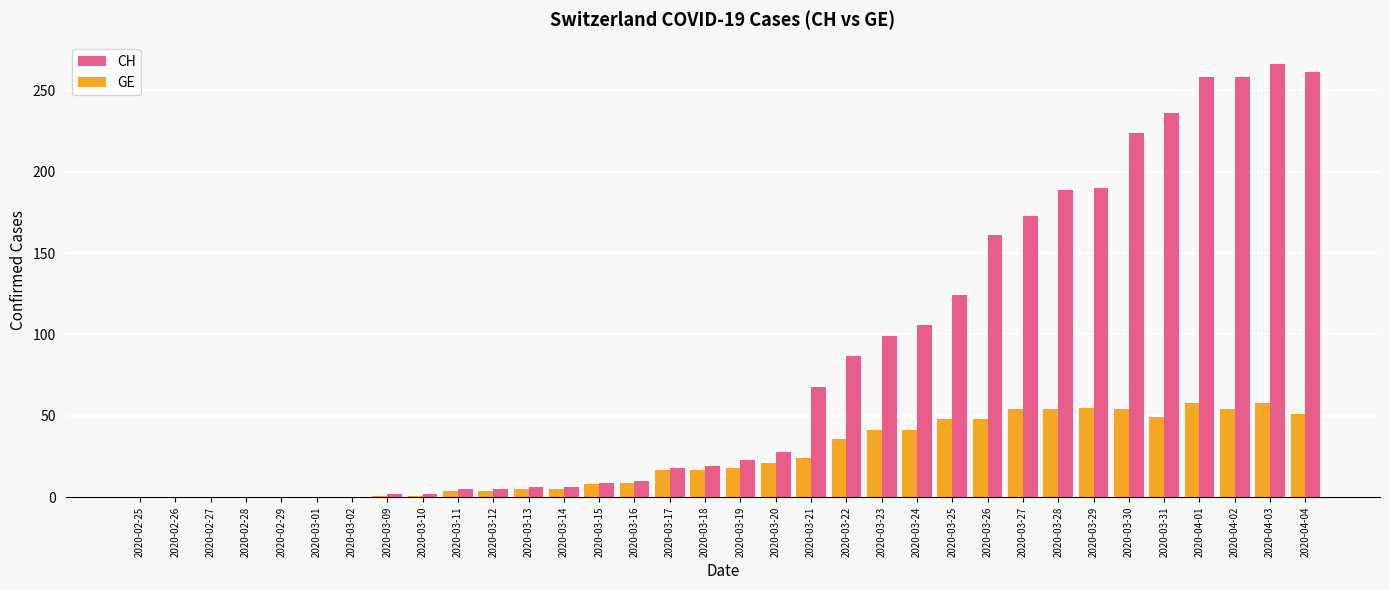

What is the sum of all GE values?

835